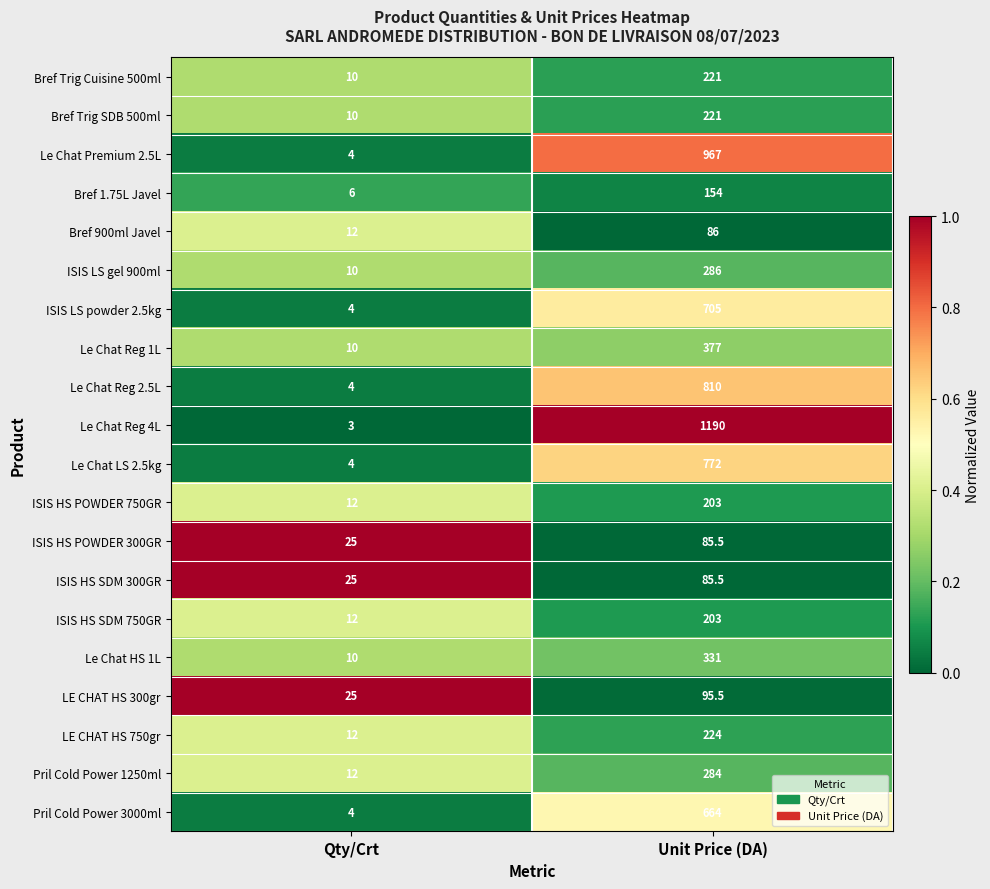

At which category is the sum across all series the highest?

Unit Price (DA)